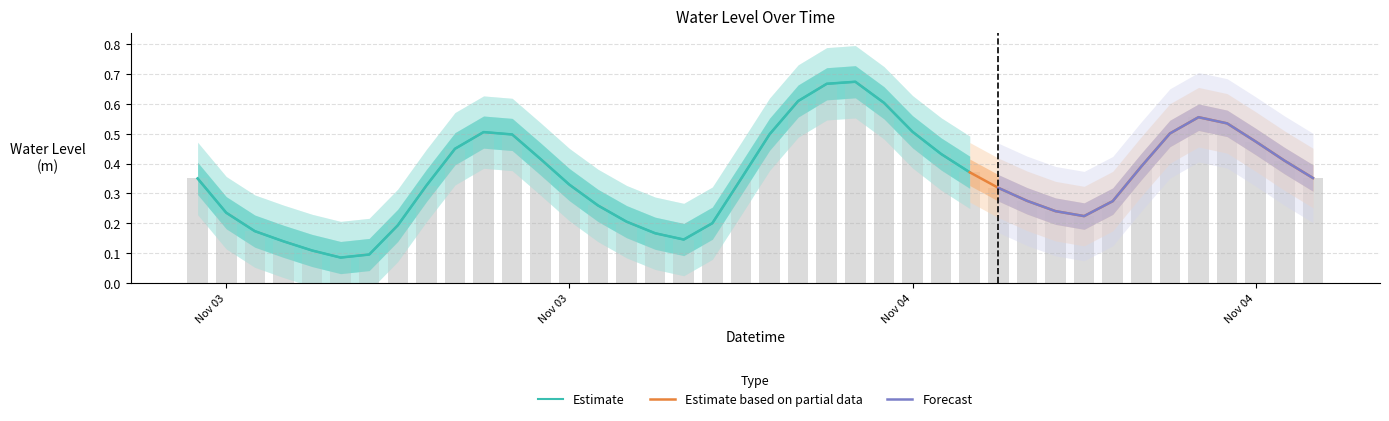

The chart shows a value of 0.6 at 2023-11-04 17:00:00. True or false?

True